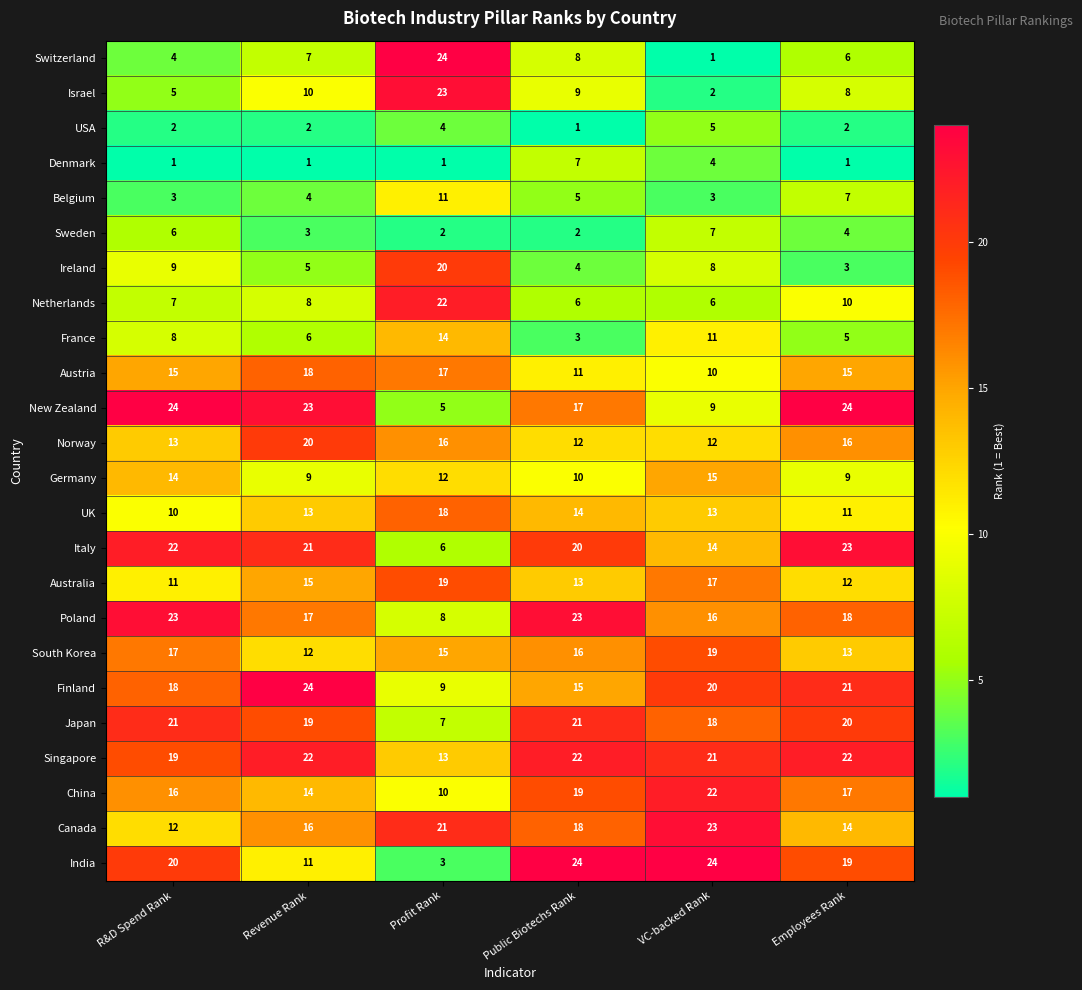

How many data points does each series have?

6